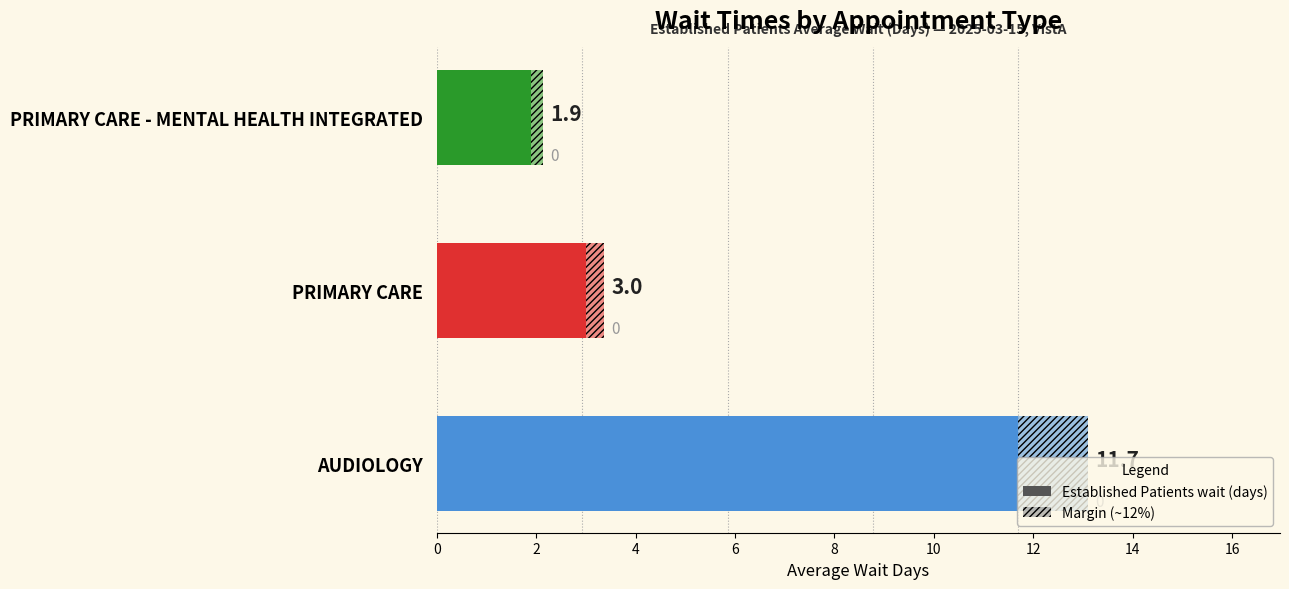

What is the ratio of the value at 2 to the value at 4?

1.6